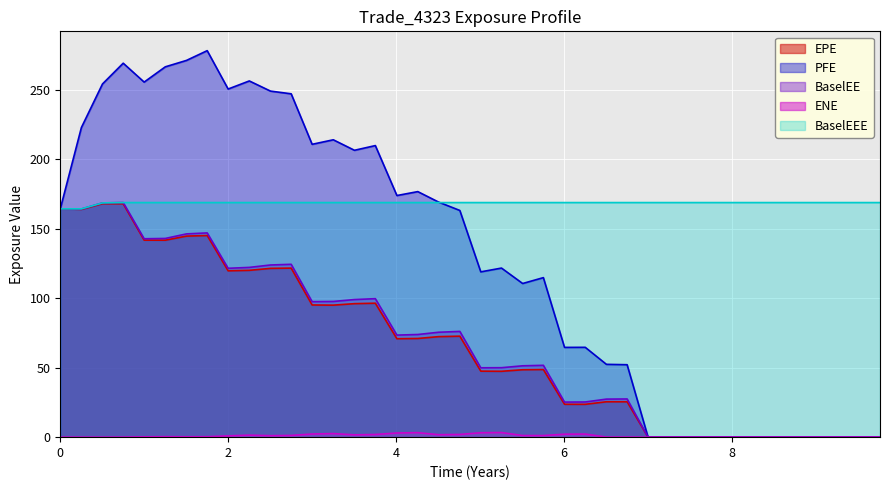

What are all the series names shown in the legend?

EPE, PFE, BaselEE, ENE, BaselEEE